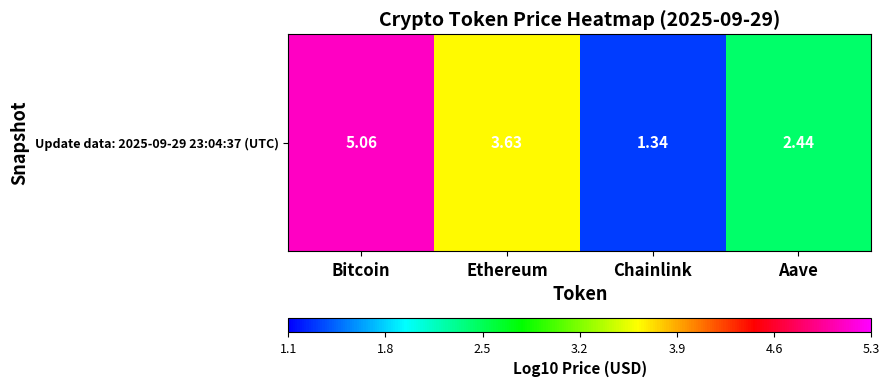

Count the number of data series in this chart.

1